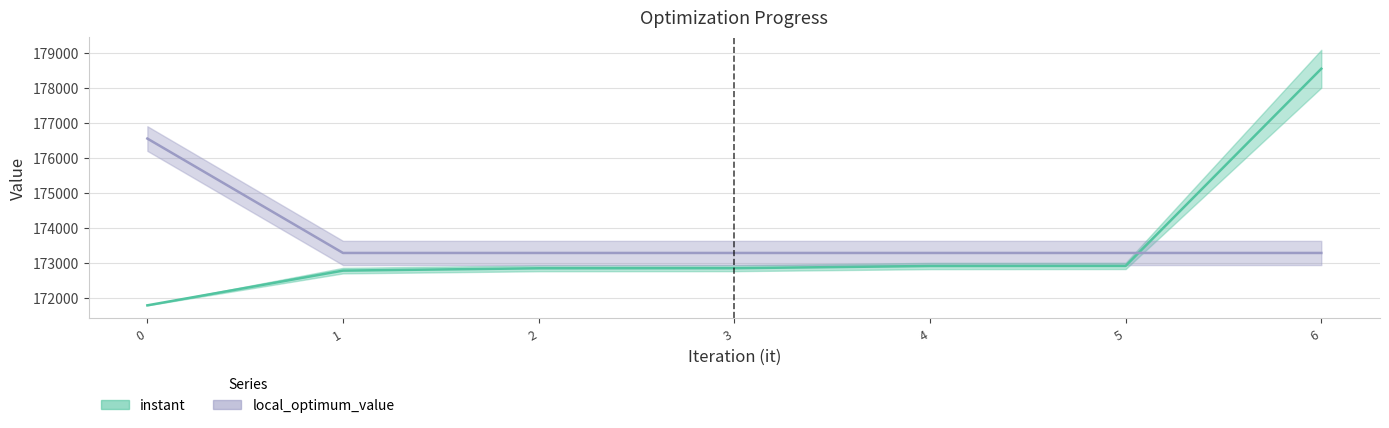

Is the value of instant at 4 greater than the value of local_optimum_value at 0?

No